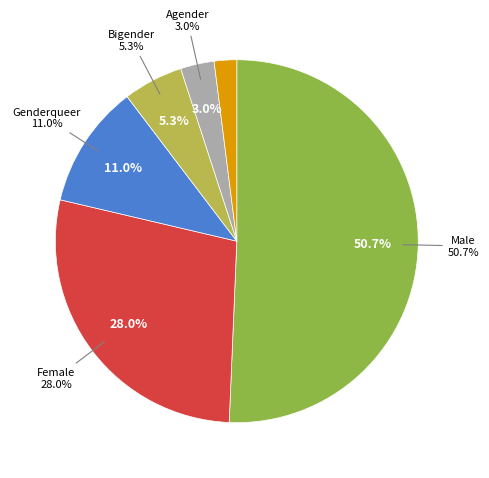

How many slices are in this pie chart?

6